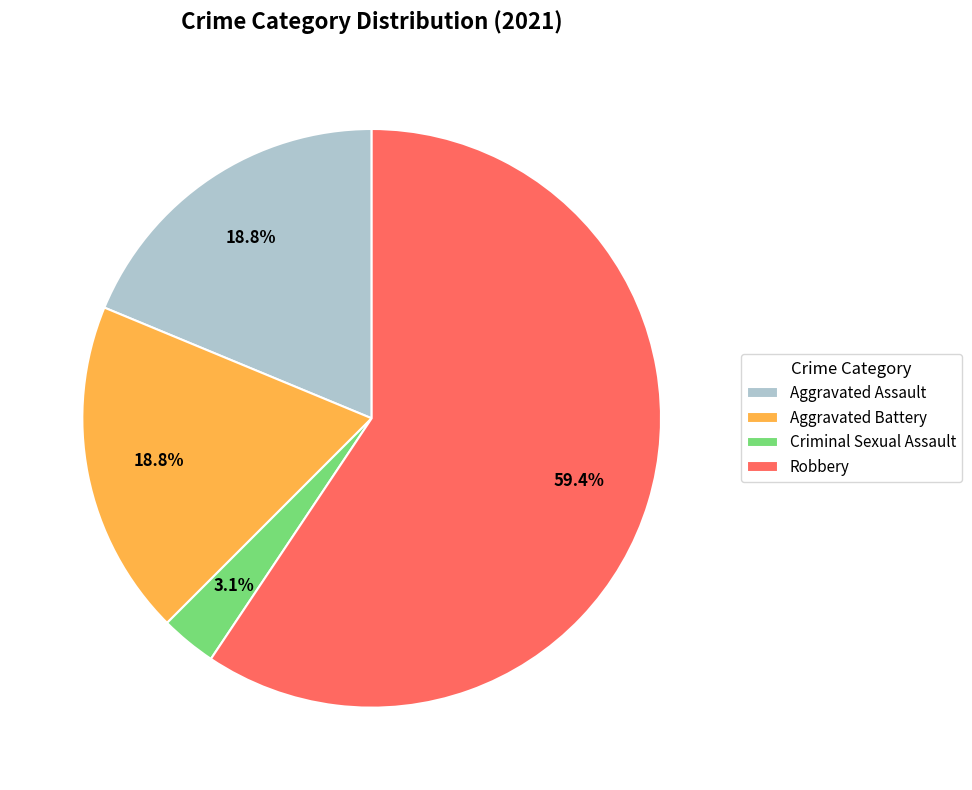

Which slice is the smallest?

Criminal Sexual Assault